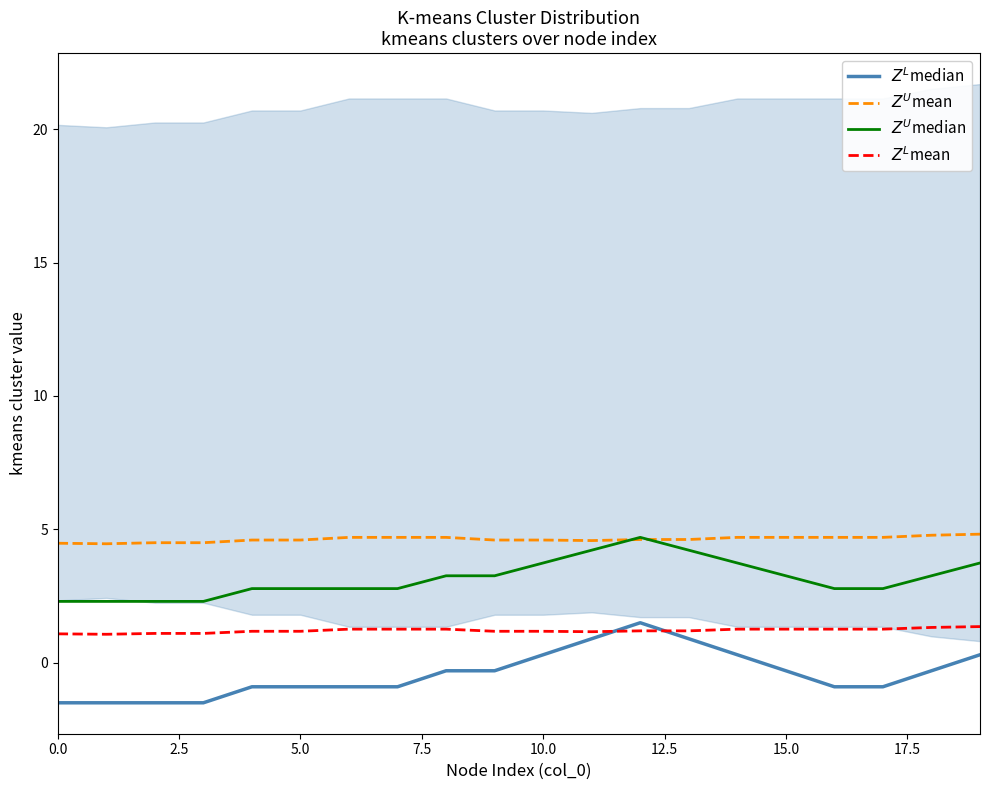

In $Z^U$mean, how many points are higher than both neighbors (excluding endpoints)?

1